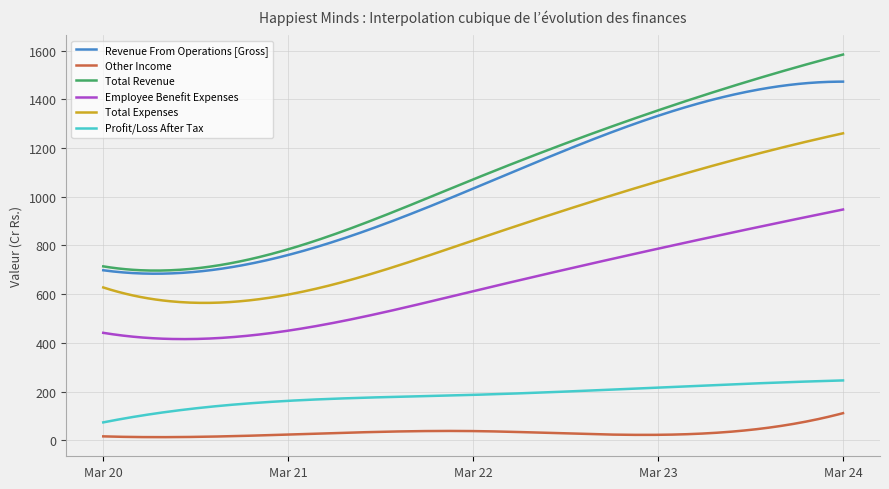

What is the maximum value for Profit/Loss After Tax?

245.7